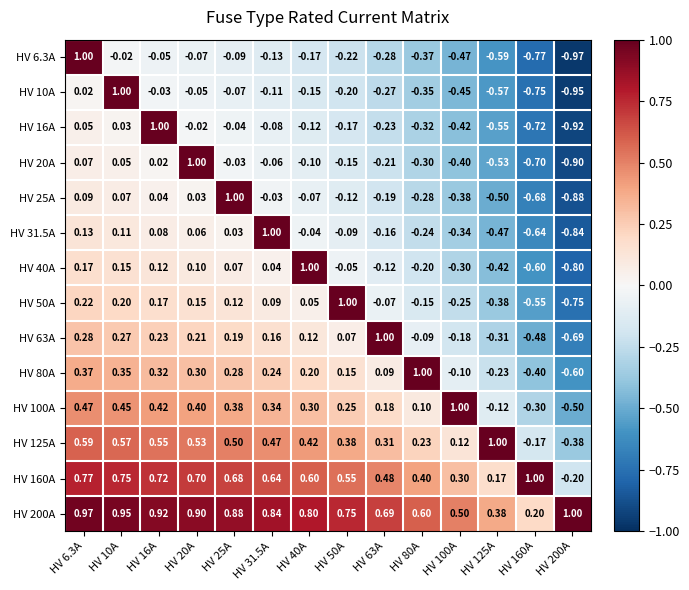

Is the value of HV 20A at HV 40A greater than the value of HV 50A at HV 80A?

Yes